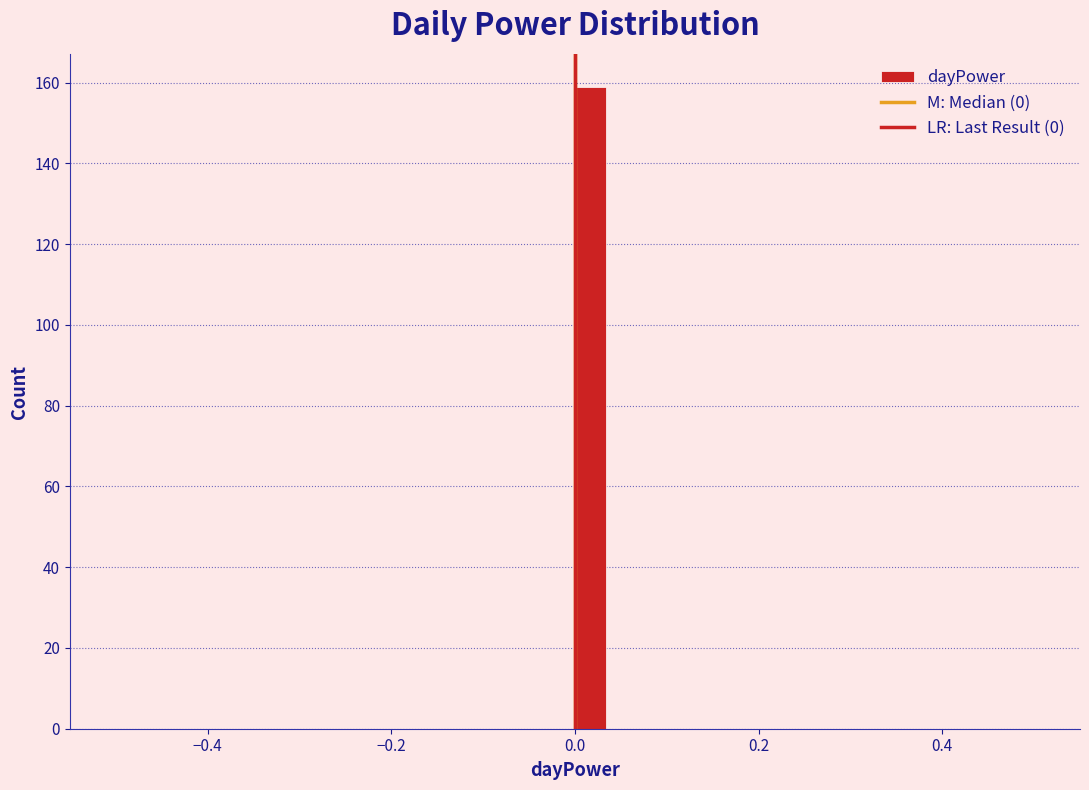

Read against the x-axis, roughly where is the centre of the tallest bar?

0.02